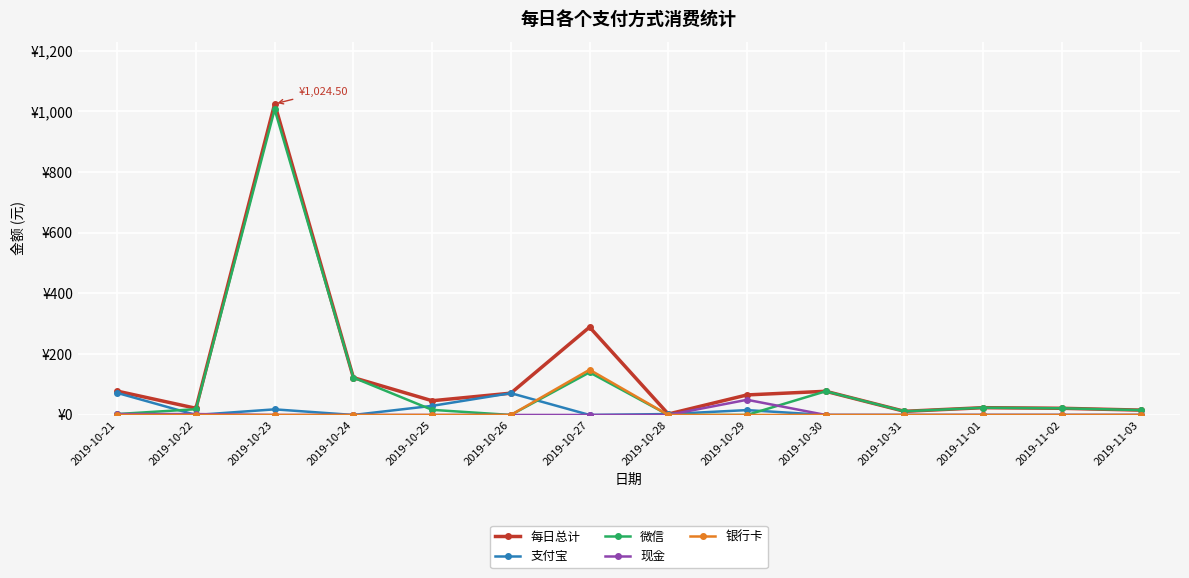

What are all the series names shown in the legend?

每日总计, 支付宝, 微信, 现金, 银行卡